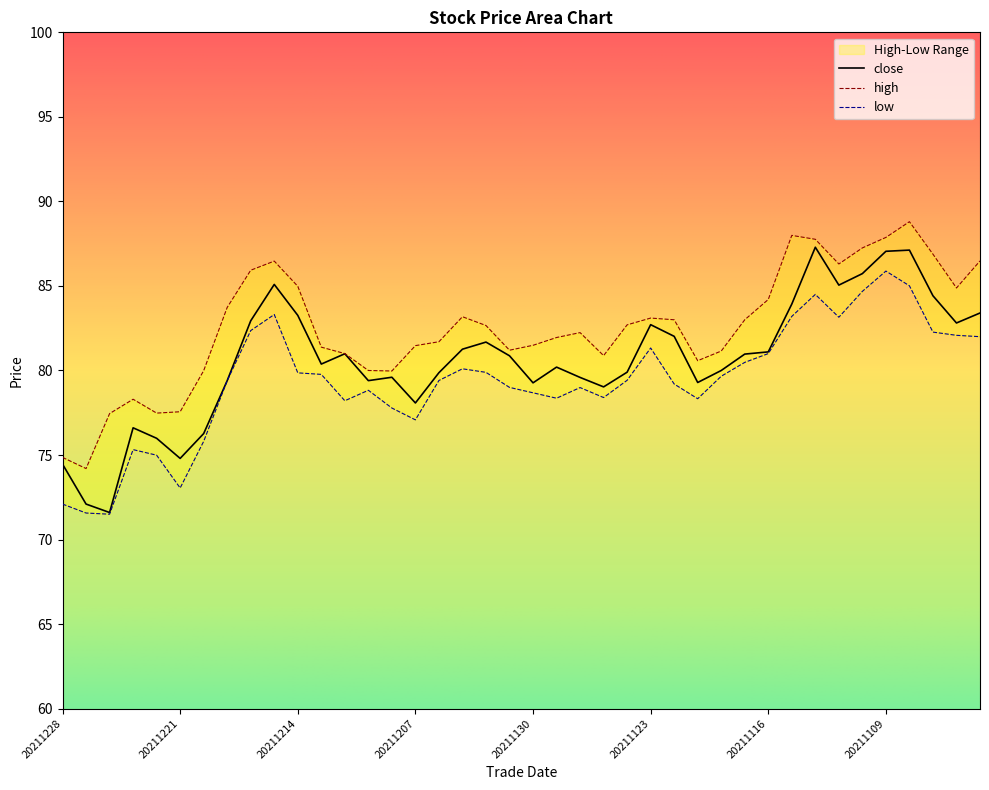

What is the difference between the second highest and second lowest values in the high series?

13.1